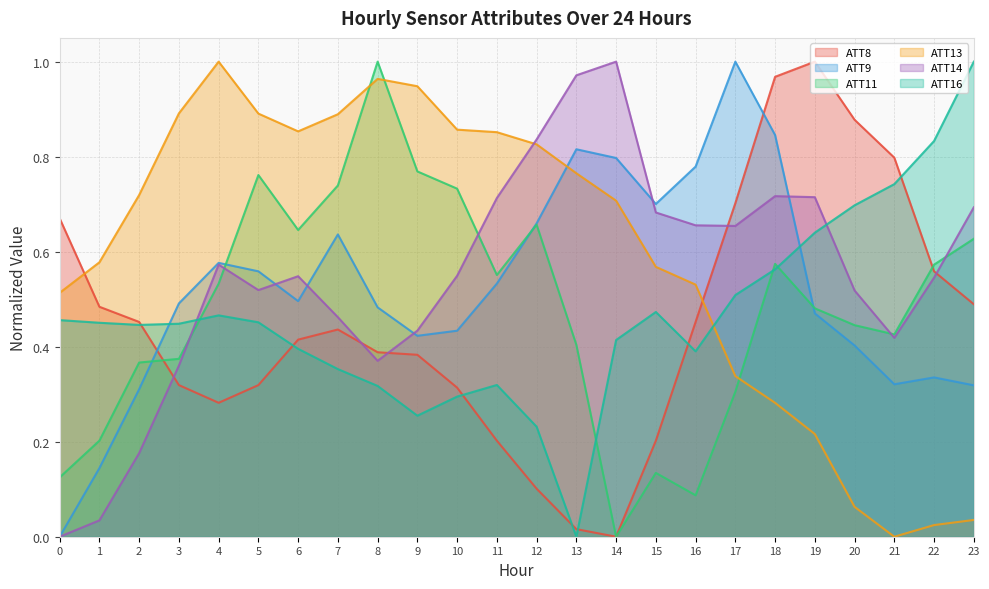

True or false: ATT11 has a value of 0.7 at 7.

True